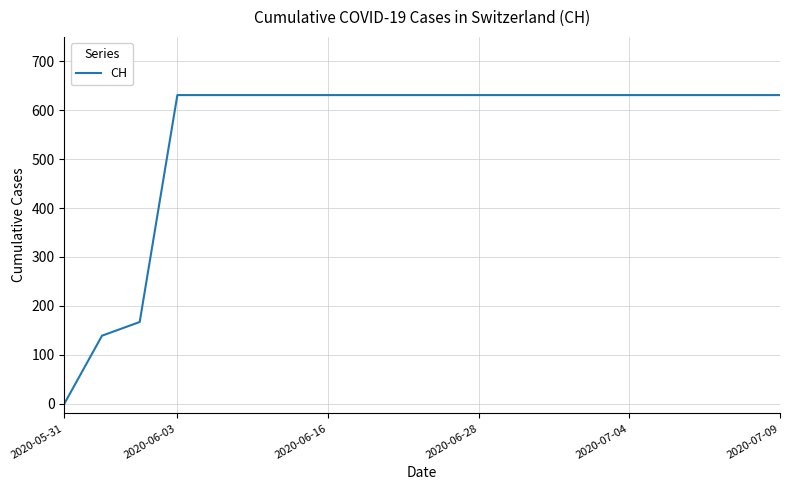

What is the maximum value shown in the chart?

631